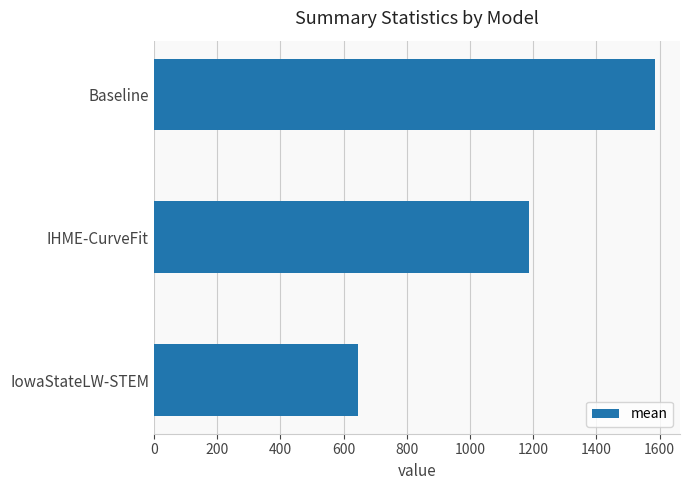

How many distinct data groups are displayed?

1